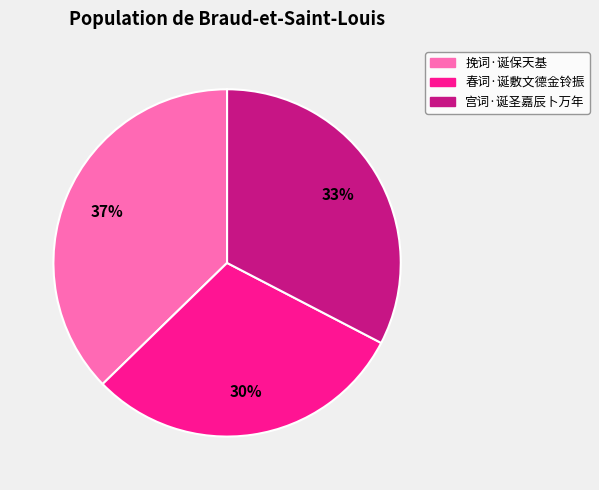

Rank the categories by value from lowest to highest.

春词·诞敷文德金铃振, 宫词·诞圣嘉辰卜万年, 挽词·诞保天基